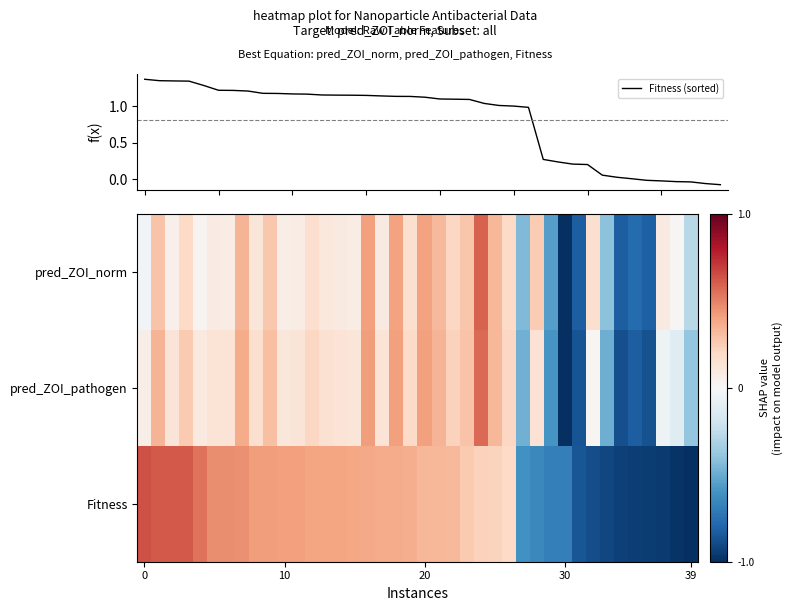

What is the minimum value shown in the chart?

-1.0